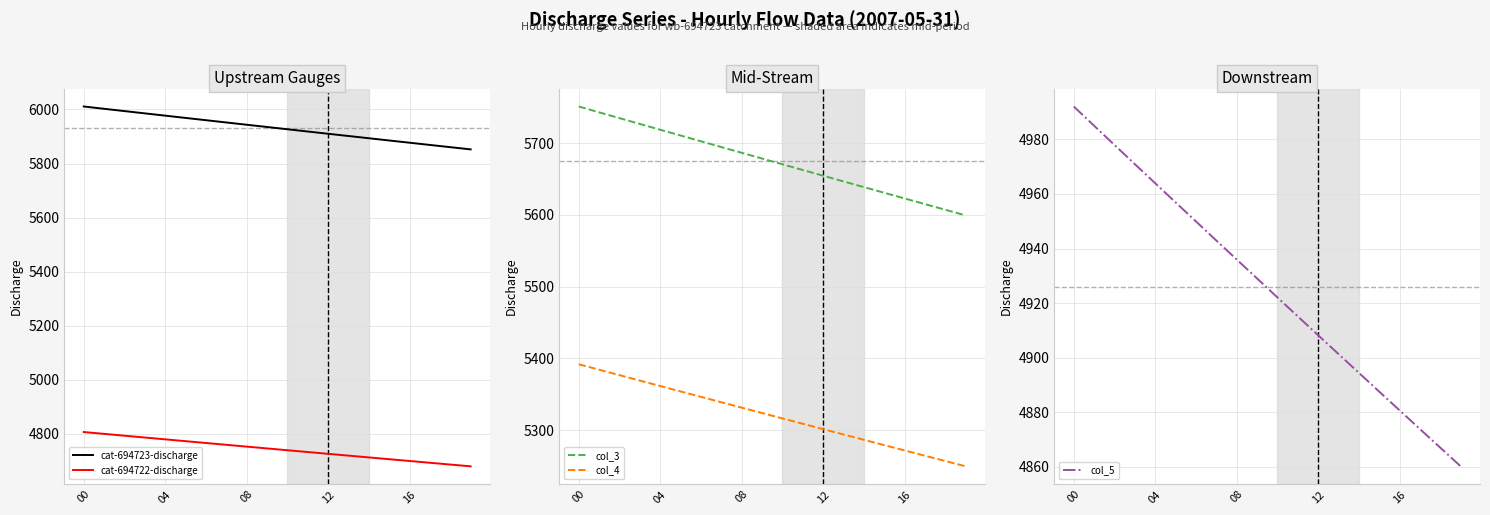

What is the minimum value for cat-694722-discharge?

4679.4